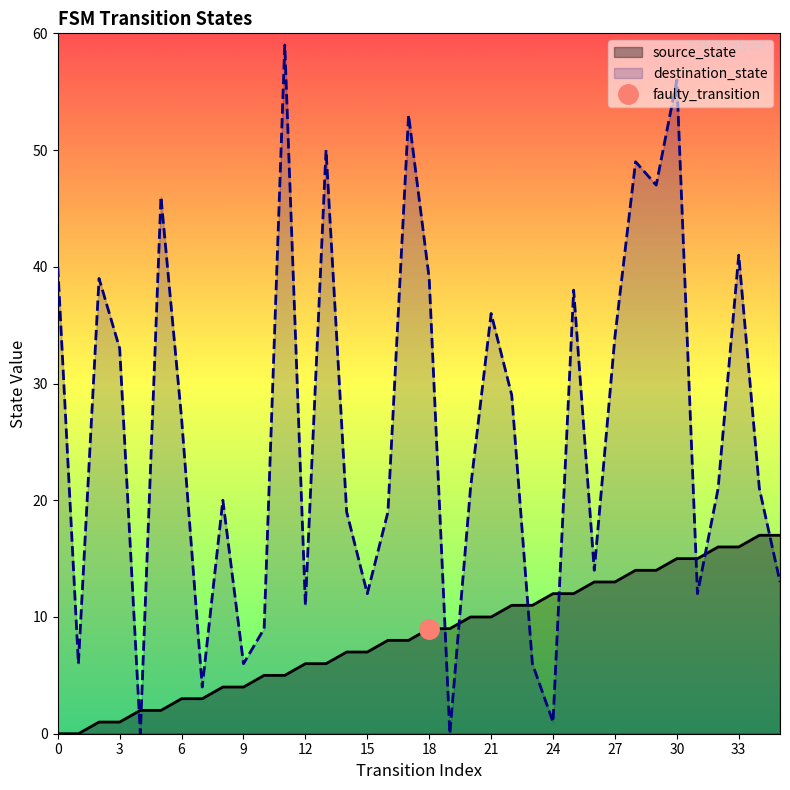

Which has a higher value, 34 or 20?

34